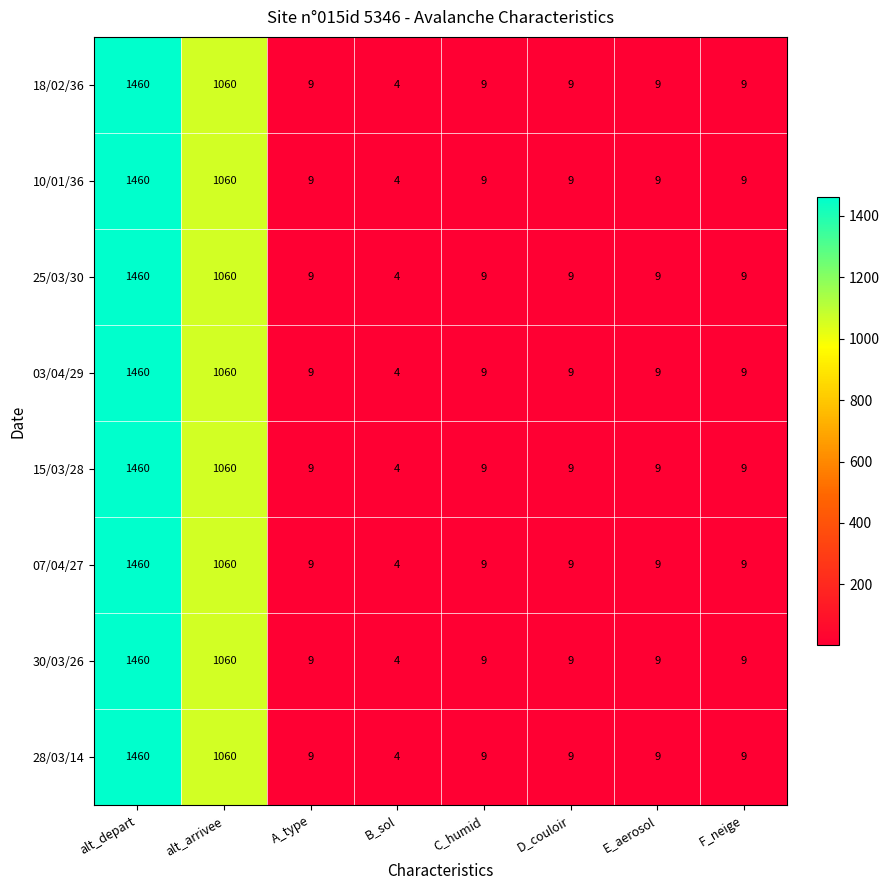

Is the value of 10/01/36 at alt_depart greater than the value of 25/03/30 at E_aerosol?

Yes